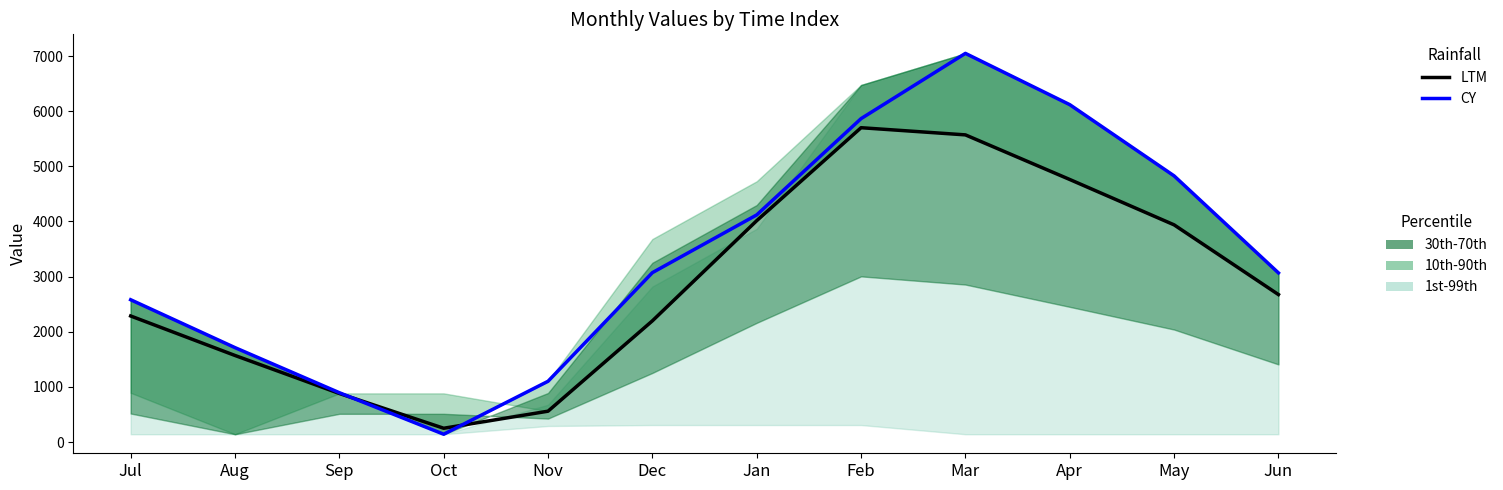

Which series has the largest range (max minus min)?

CY